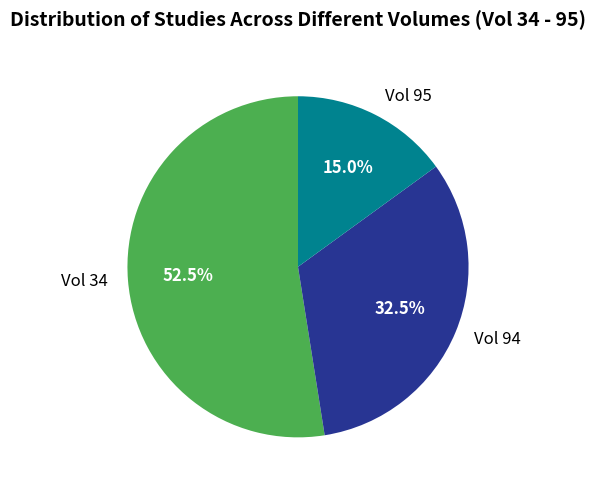

To the nearest percent, what is the average slice percentage?

33%